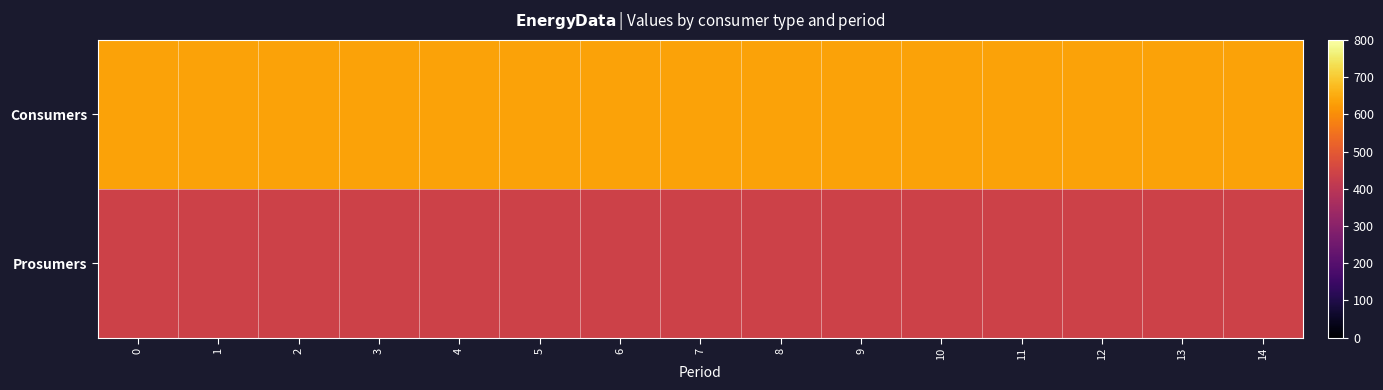

What is the total value across all series at 9?

1075